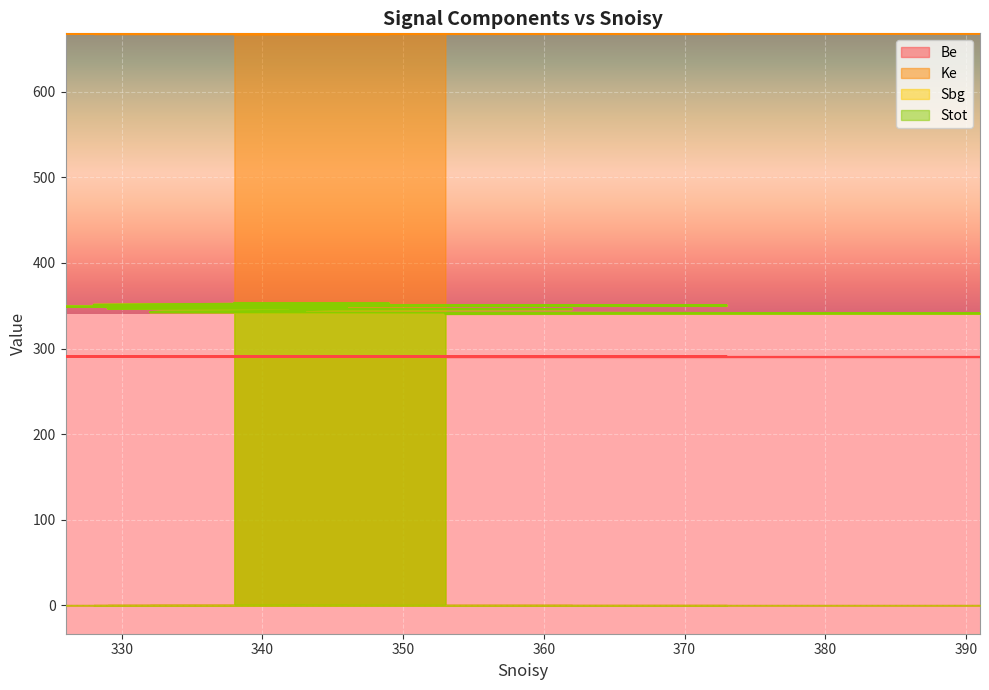

Which category has the highest value across all series?

353